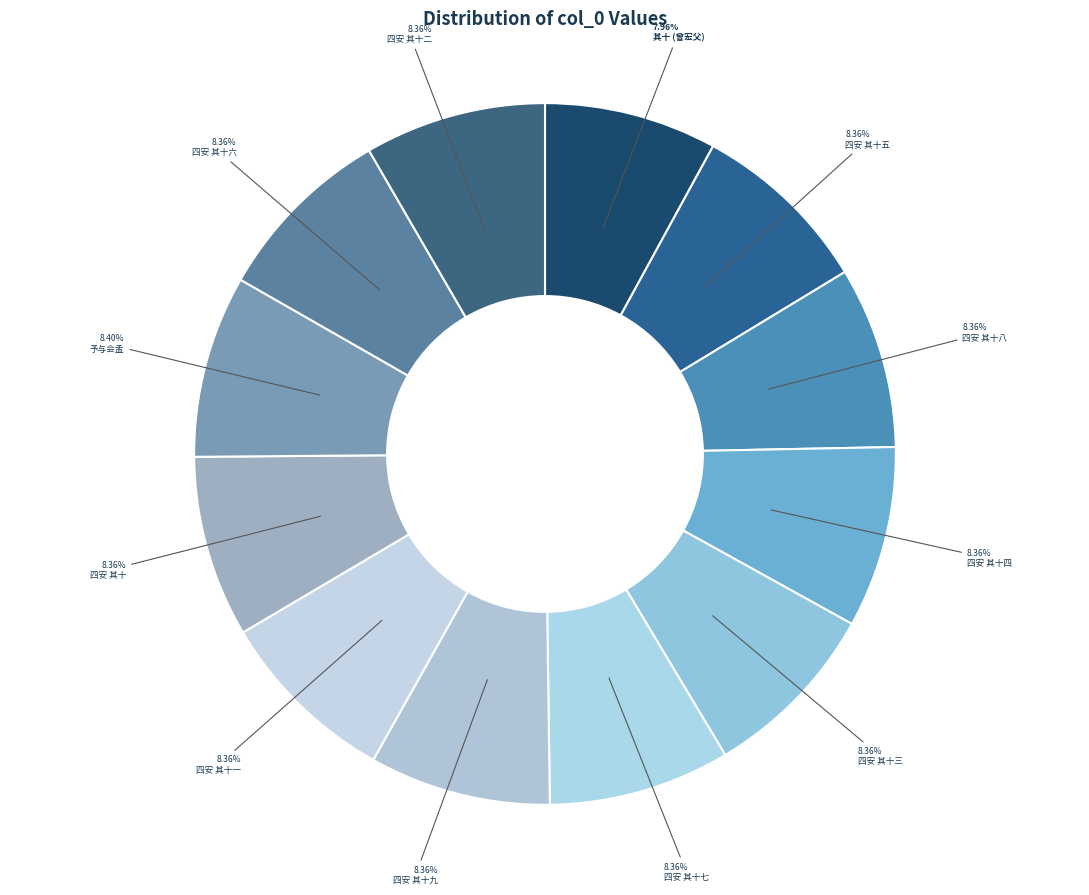

How many segments does this pie chart have?

12